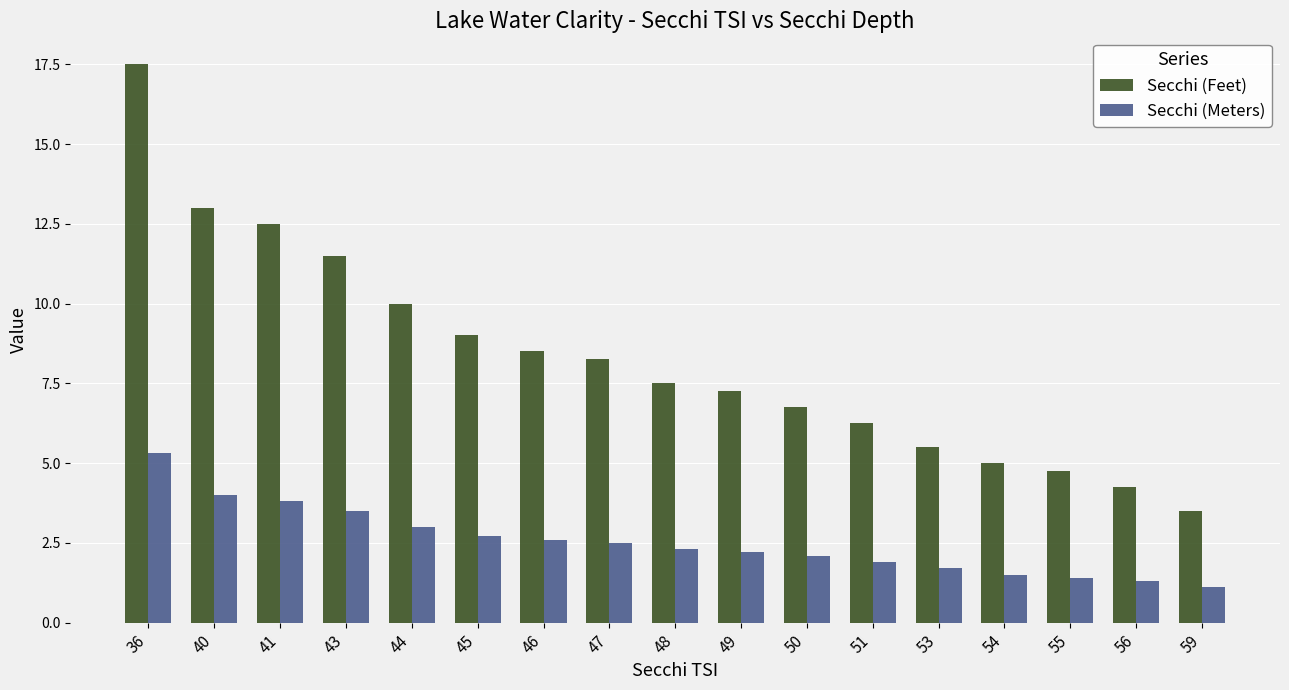

Rank the series by their maximum value, from lowest to highest.

Secchi (Meters), Secchi (Feet)